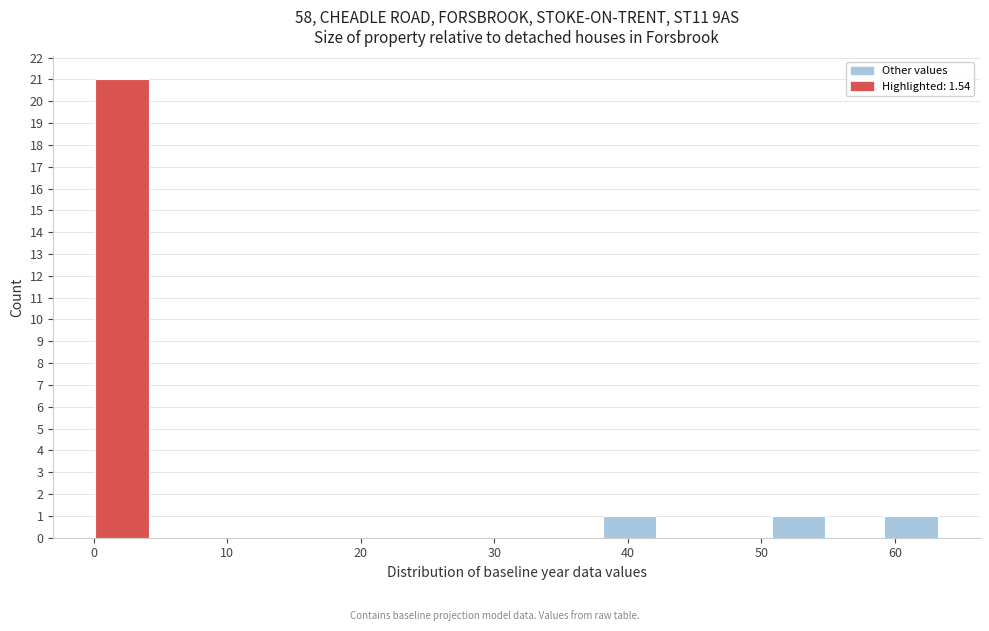

Reading left to right, list every bar in this chart as the range it spans on the x-axis followed by its height. Neither the bar edges nor the heights are printed on the chart, so give them approximately, as read against the axes.

0 to 4: 21
4 to 8: 0
8 to 13: 0
13 to 17: 0
17 to 21: 0
21 to 25: 0
25 to 30: 0
30 to 34: 0
34 to 38: 0
38 to 42: 1
42 to 46: 0
46 to 51: 0
51 to 55: 1
55 to 59: 0
59 to 63: 1